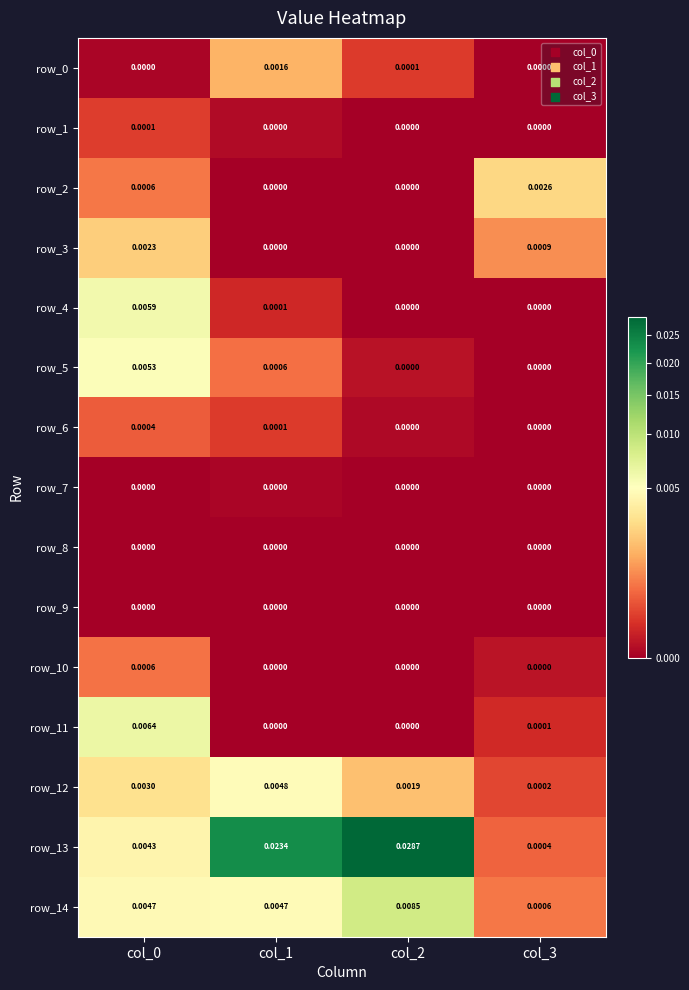

Is it true that row_14 equals 0.0 at col_1?

True